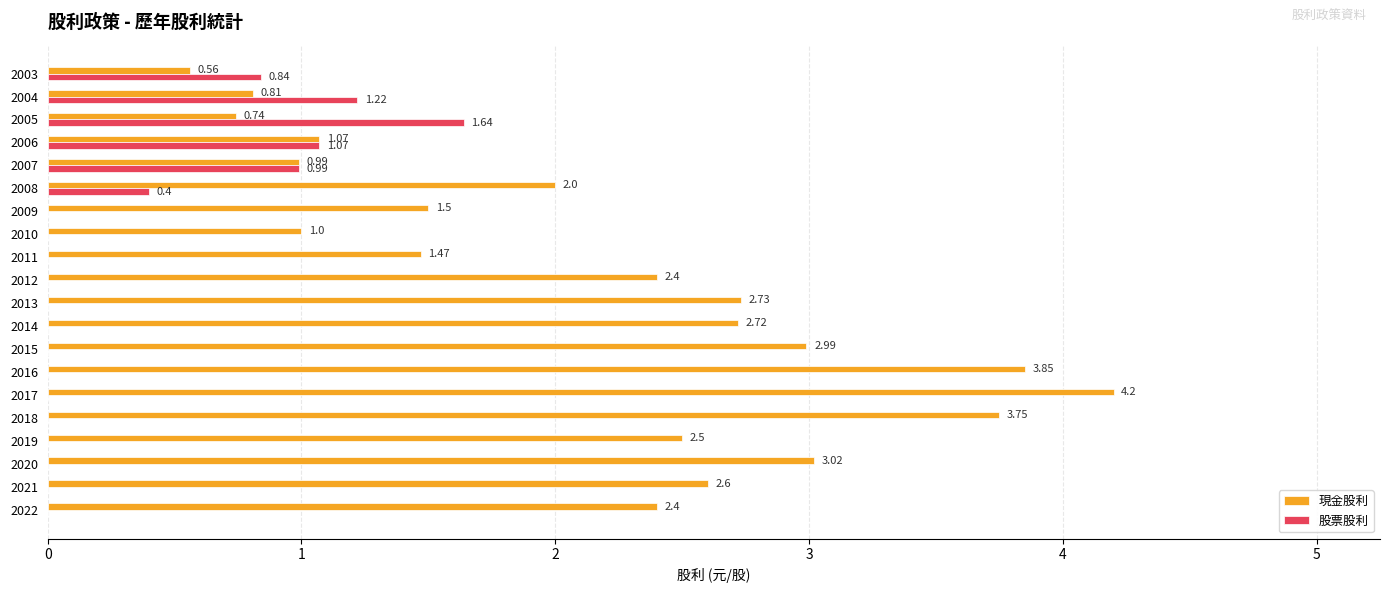

Between 2016 and 2009, which series saw the biggest shift?

現金股利